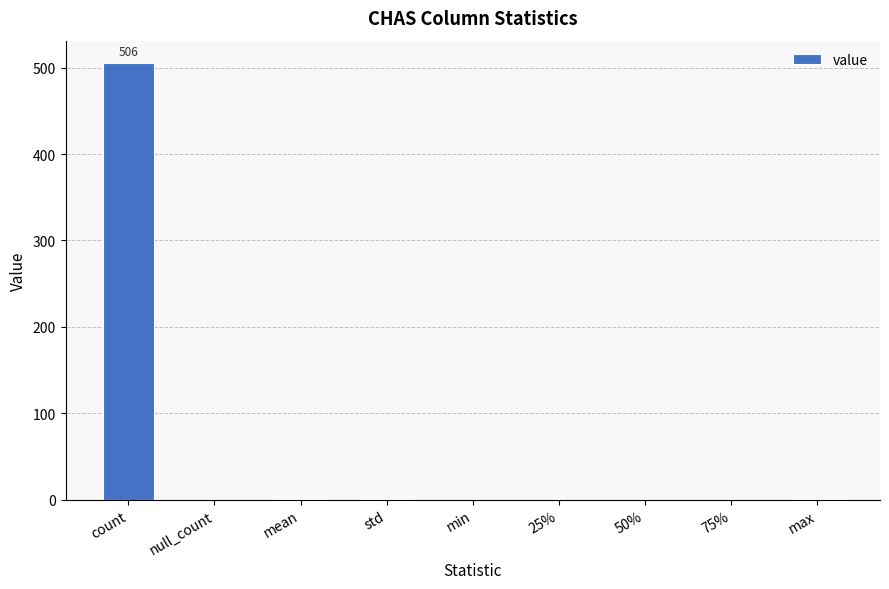

What is the difference between the values at min and max?

1.0